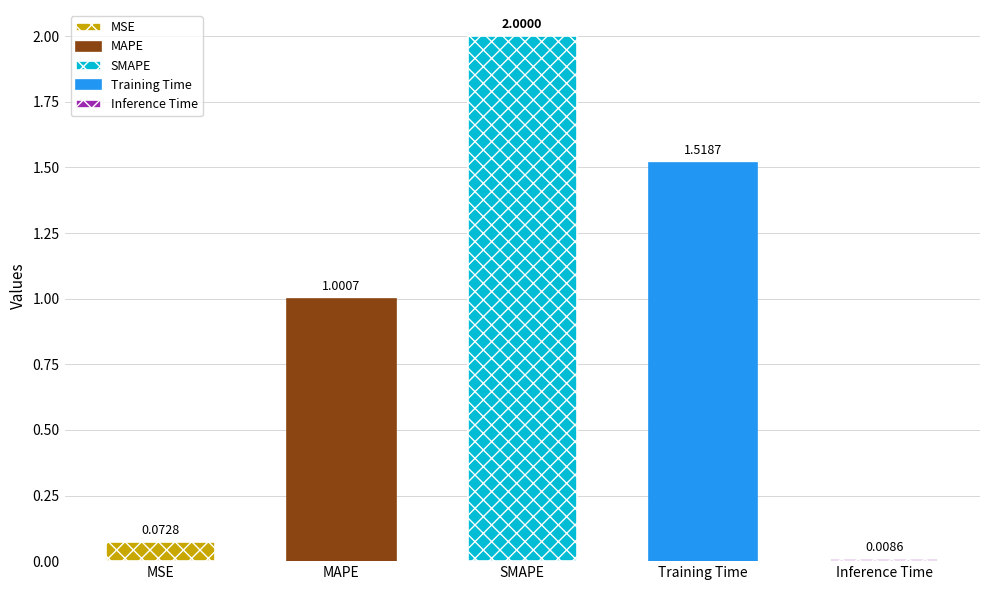

Is it true that the value at Inference Time is 0.0?

True